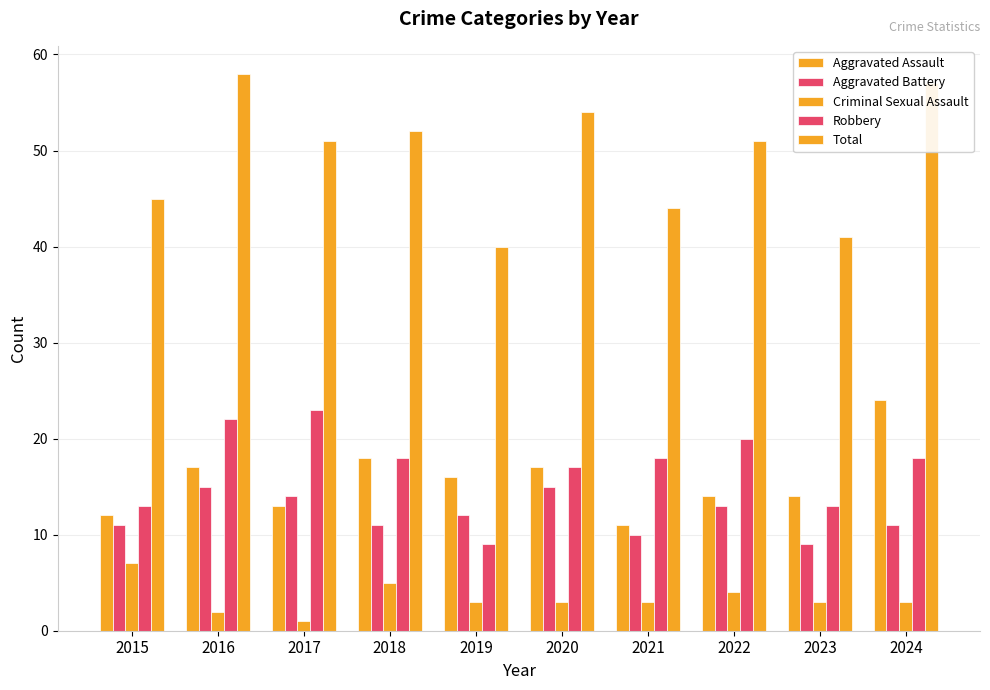

How many categories are shown in the chart?

10